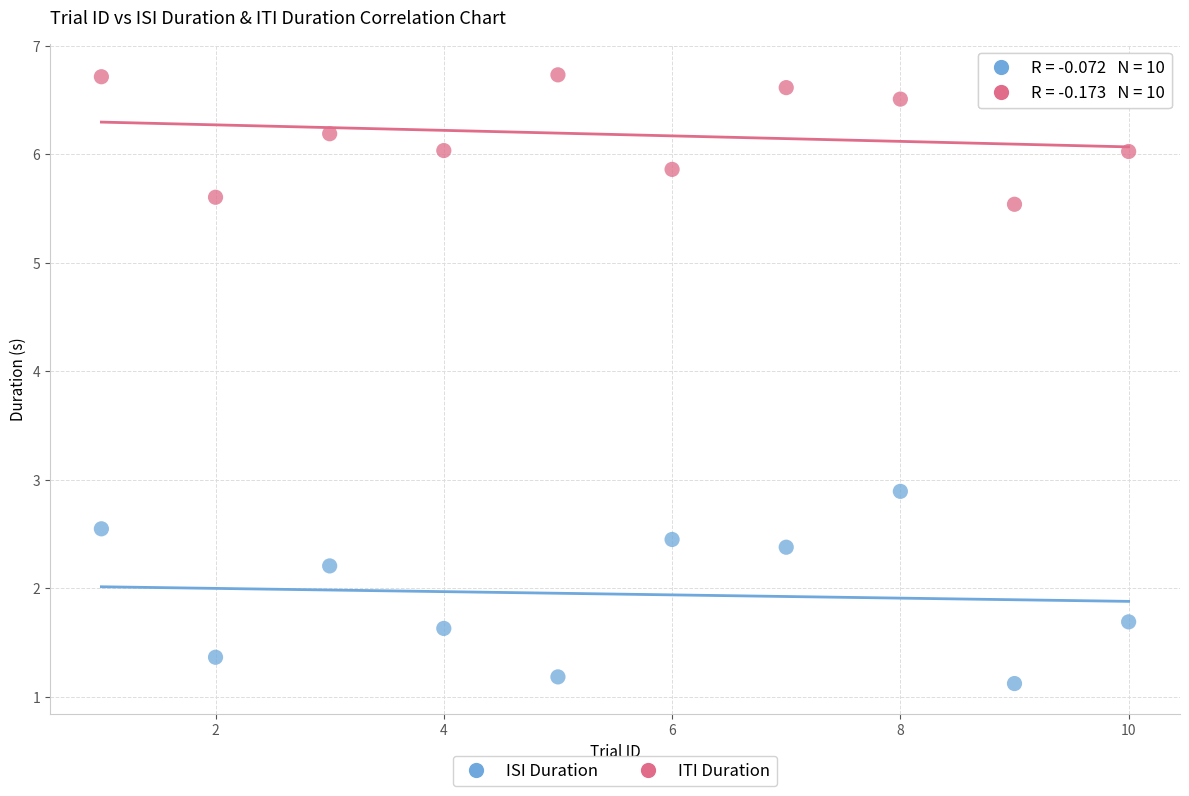

Across all data points, what is the range of X values (max minus min)?

9.0